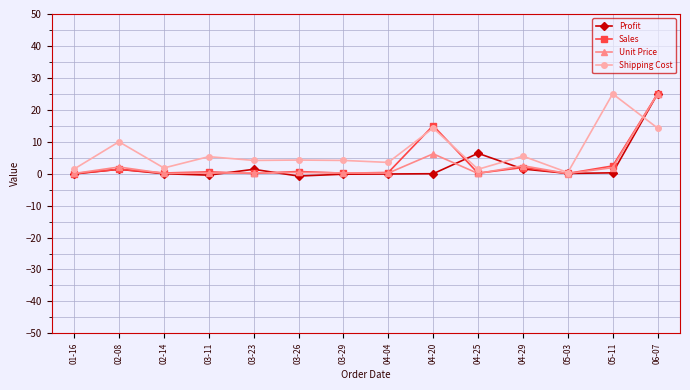

What is the sum of the Unit Price values at 04-25 and 02-14?

0.1